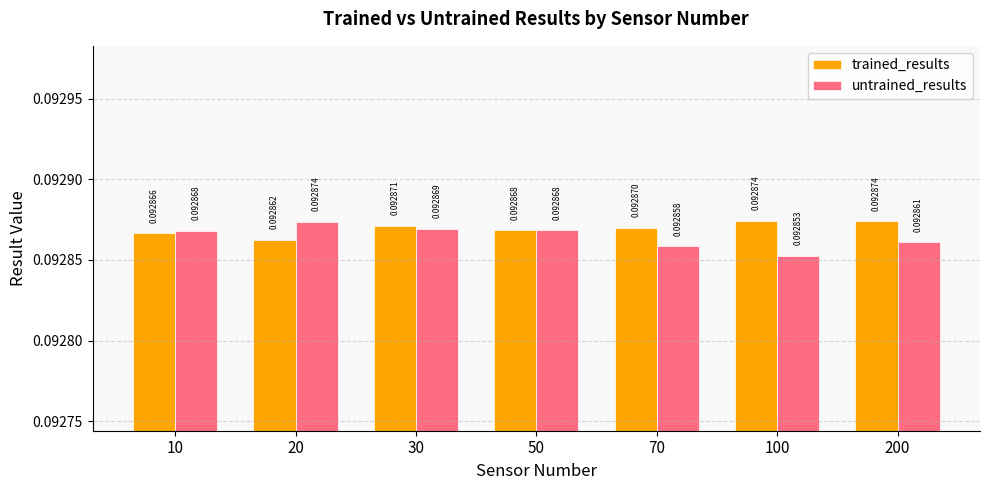

Which series has the largest range (max minus min)?

untrained_results